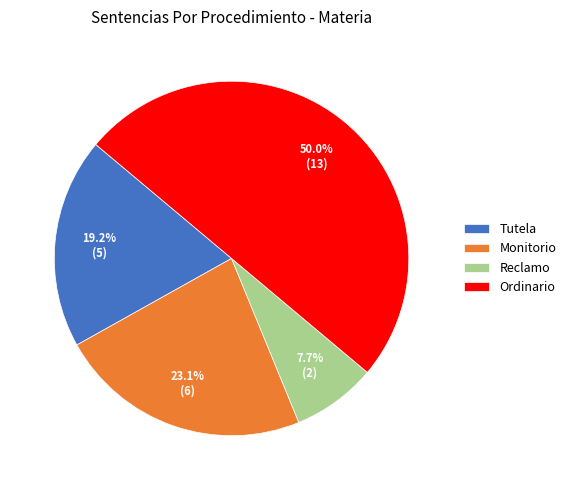

Does Monitorio represent more than half of the total?

No